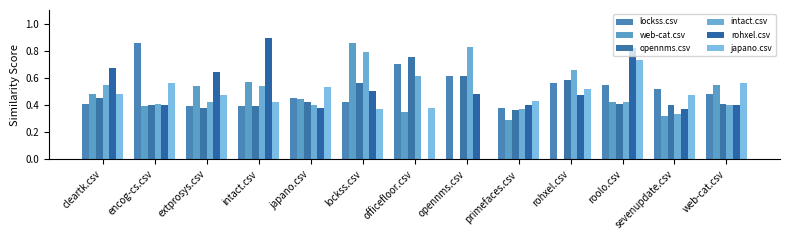

How many groups of bars are there?

13